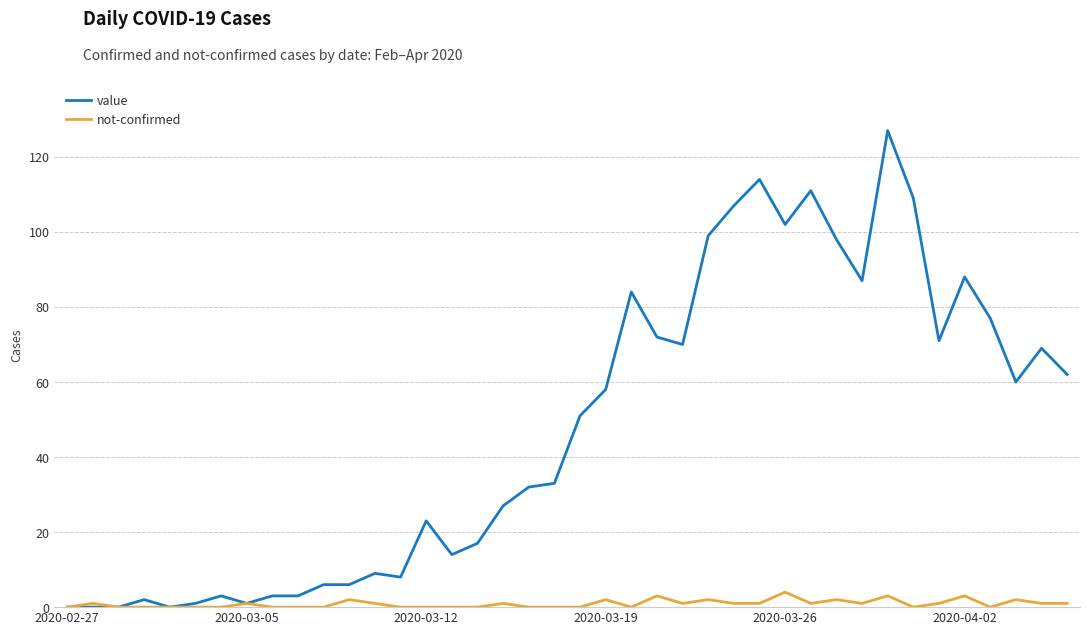

What is the highest value of the value series?

127